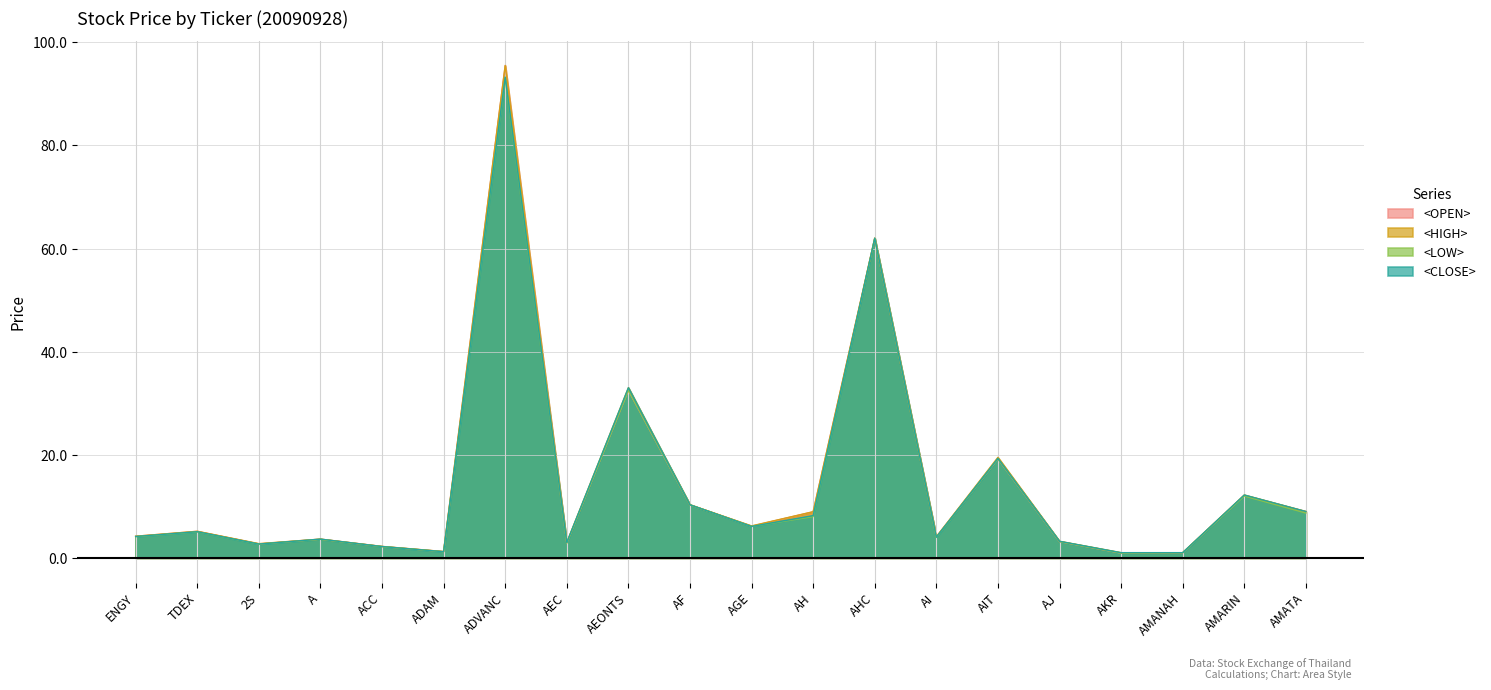

How many lines are shown in the chart?

4